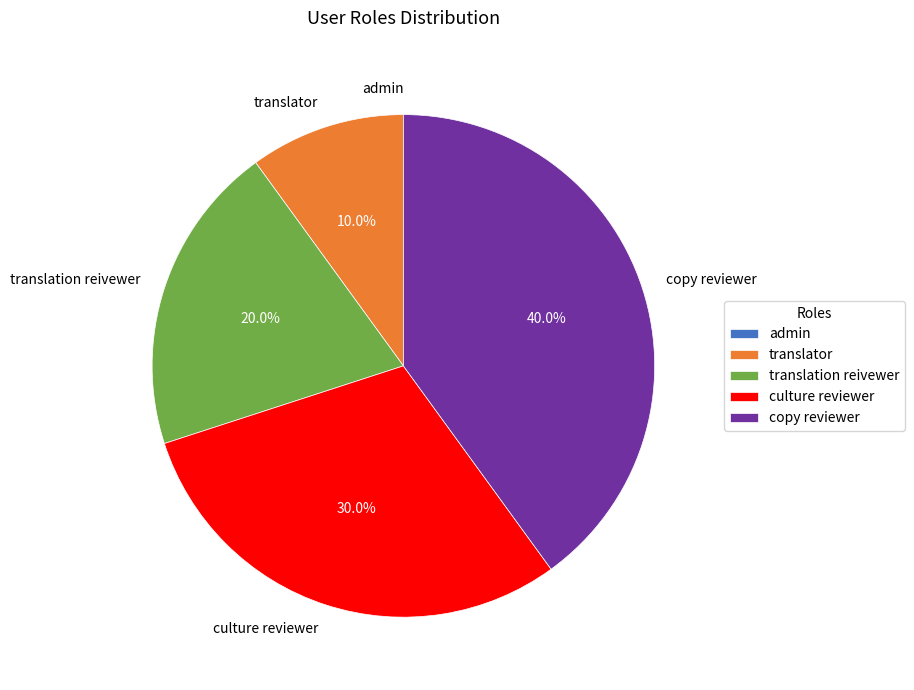

Approximately how many times larger is the value at culture reviewer compared to translator?

3.0